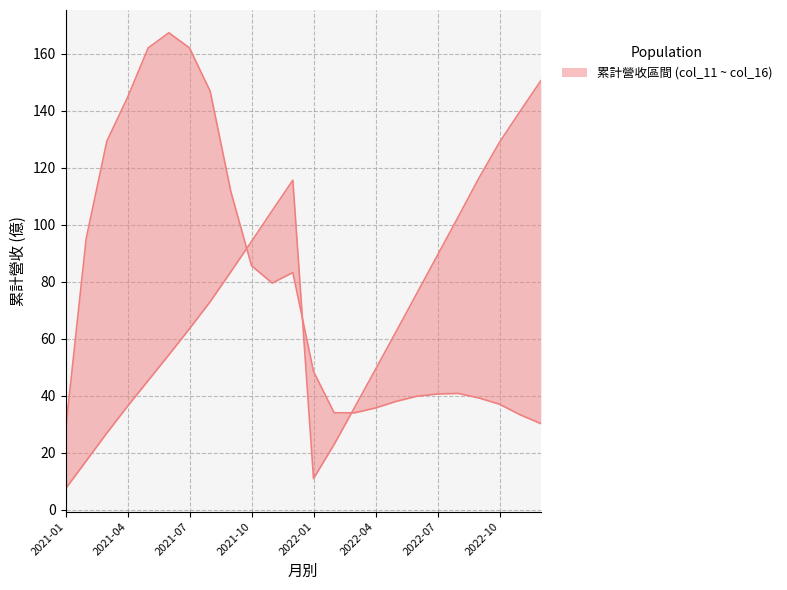

At which category does the data reach its first local peak?

2021-12